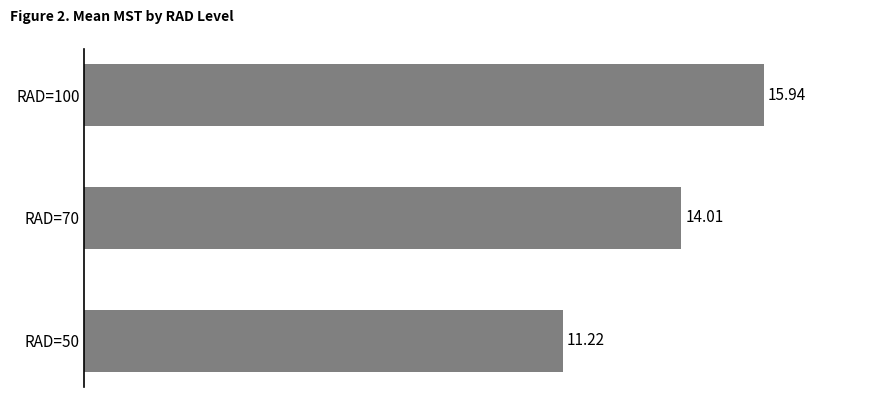

Rank the categories by value from lowest to highest.

RAD=50, RAD=70, RAD=100